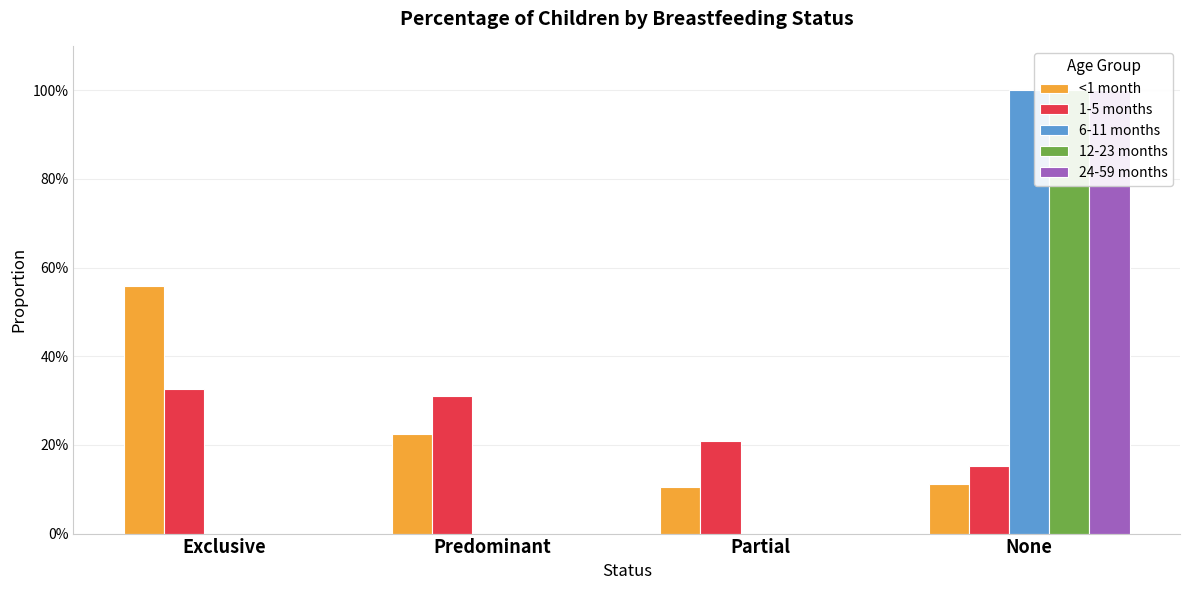

Count the number of data series in this chart.

5